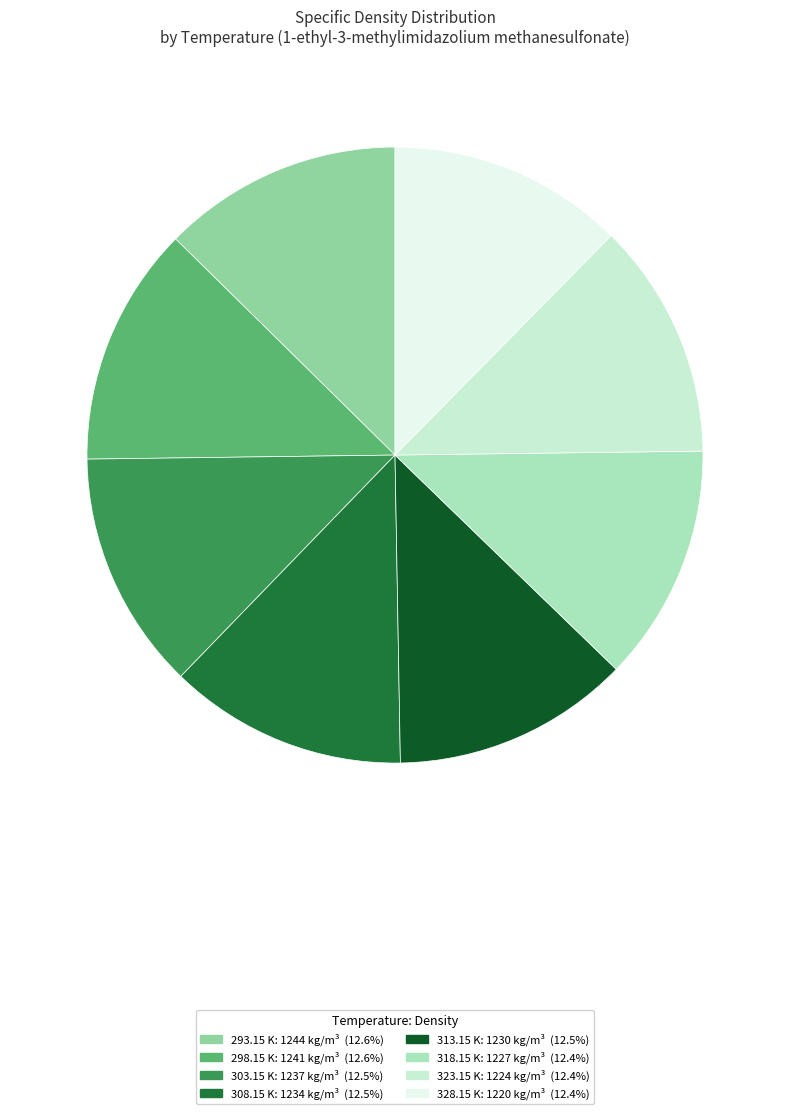

Is there a majority slice in this chart?

No